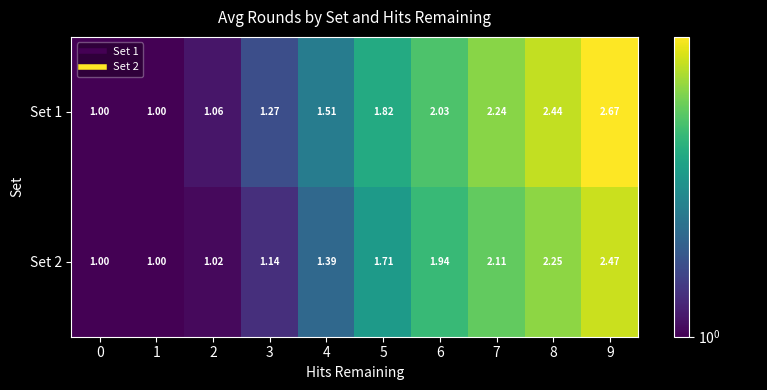

List the series in order of their peak value, lowest first.

Set 2, Set 1